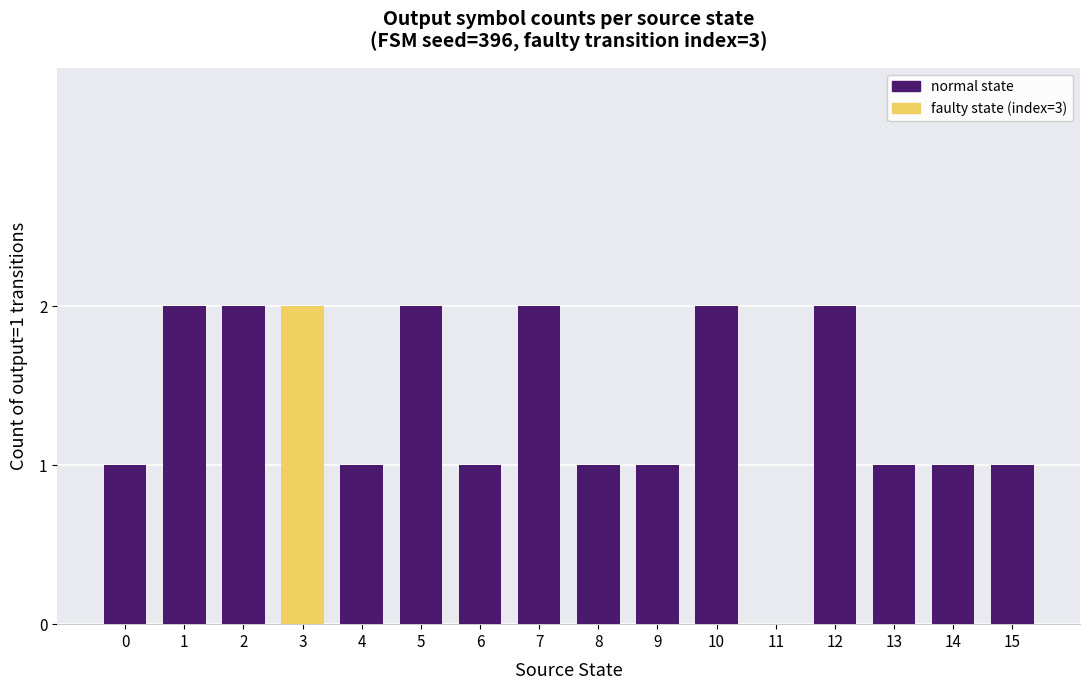

What is the sum of all values?

22